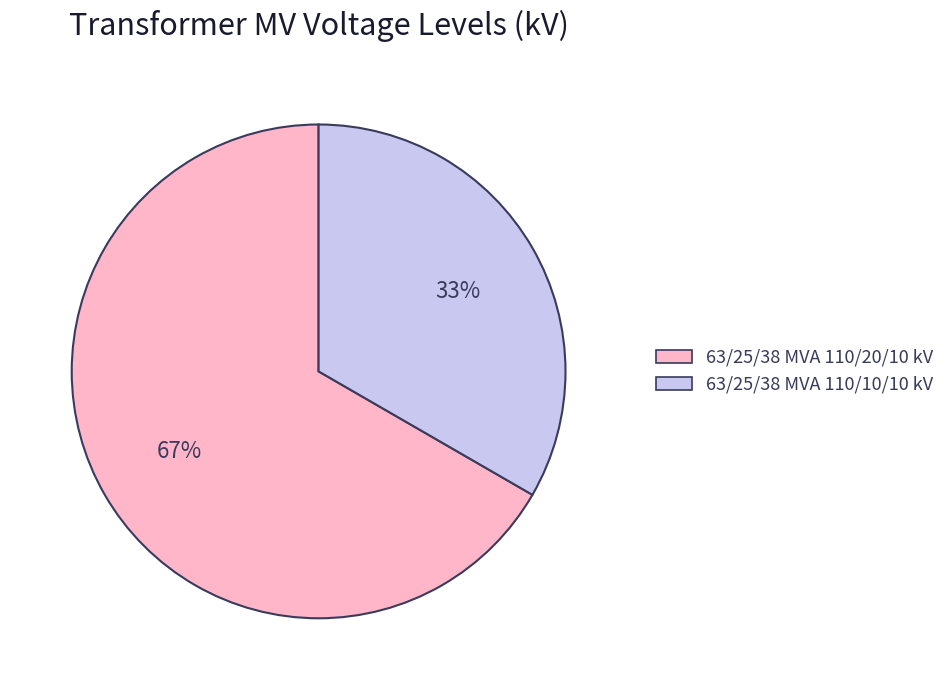

Is there any slice that represents more than half of the pie?

Yes